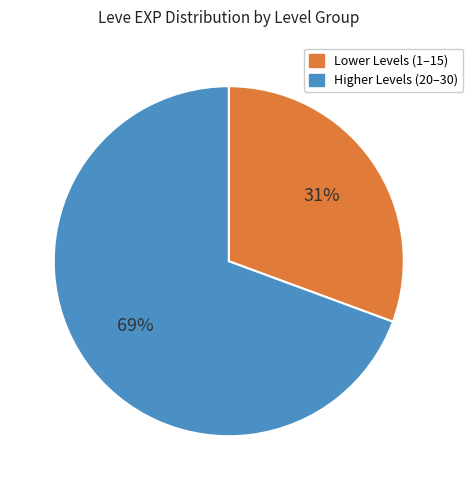

Is the sum of Higher Levels (20–30) and Lower Levels (1–15) greater than half?

Yes